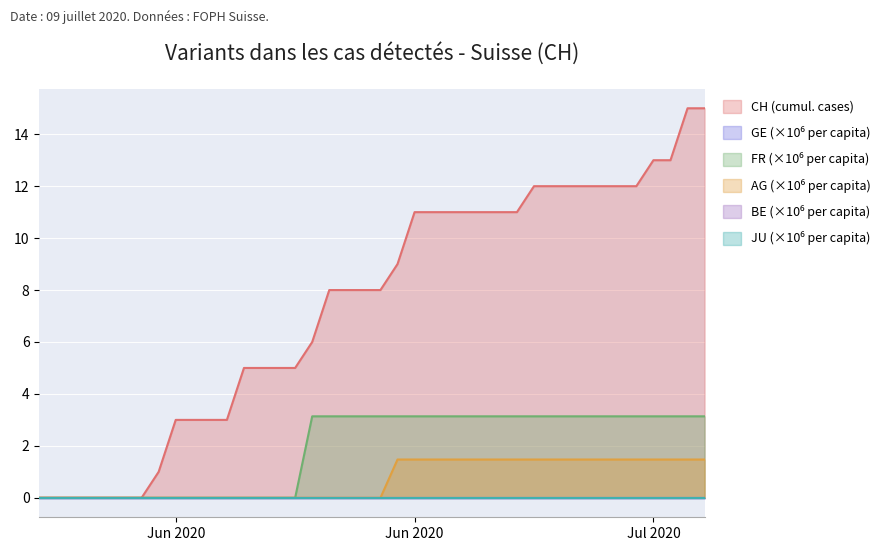

True or false: CH and AG_pc cross at least once.

False